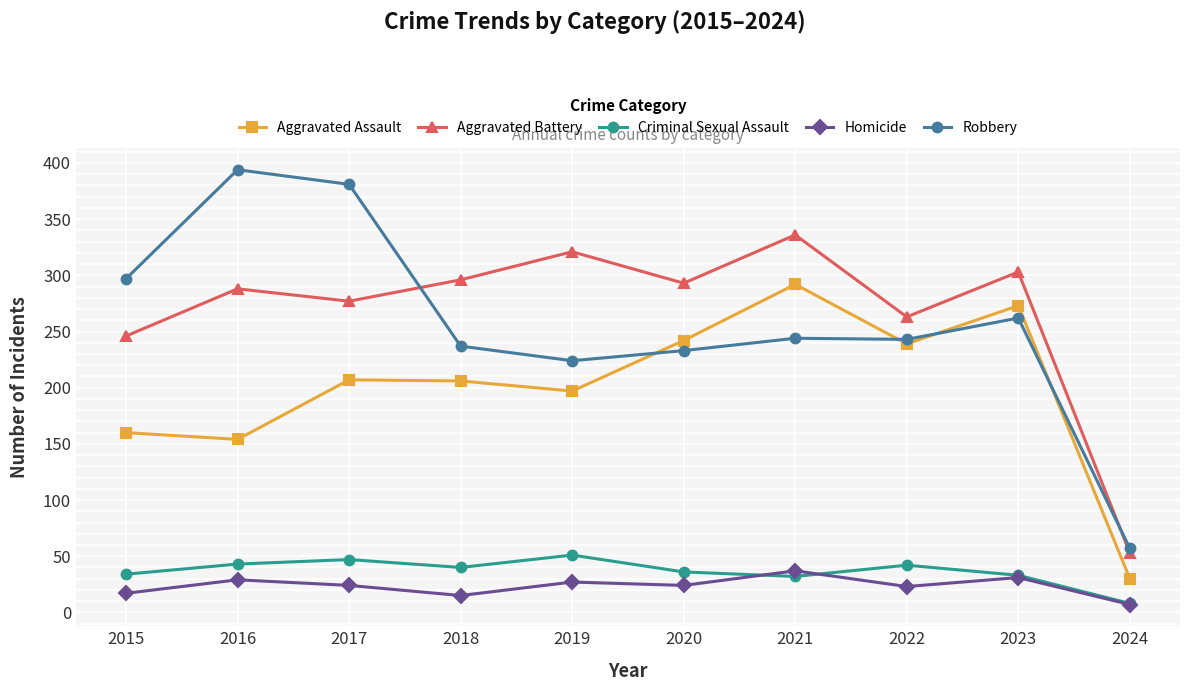

True or false: Aggravated Battery and Aggravated Assault intersect in this chart.

False